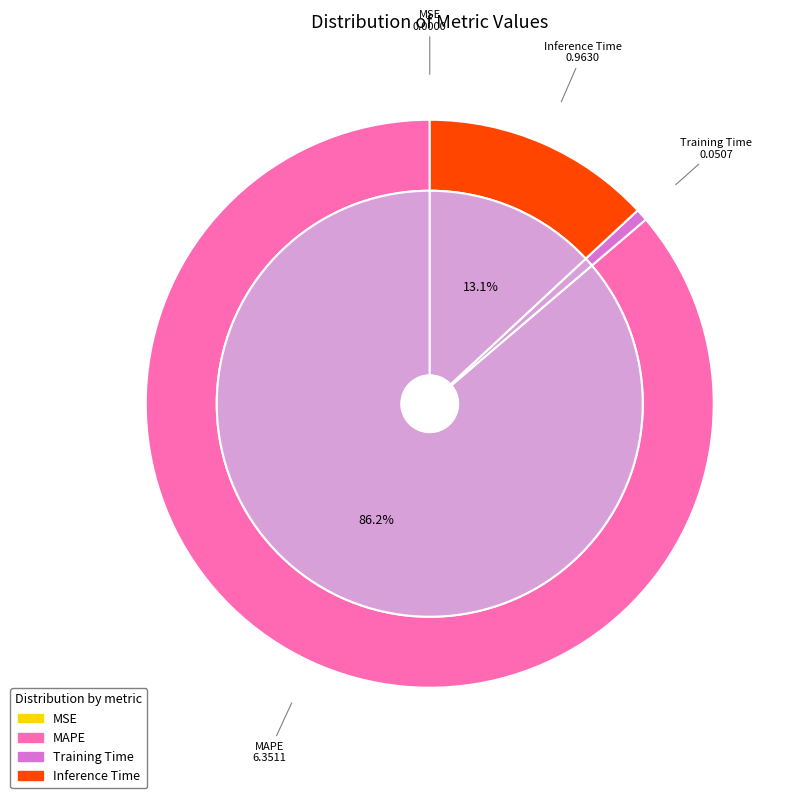

True or false: MSE accounts for 15% of the total.

False